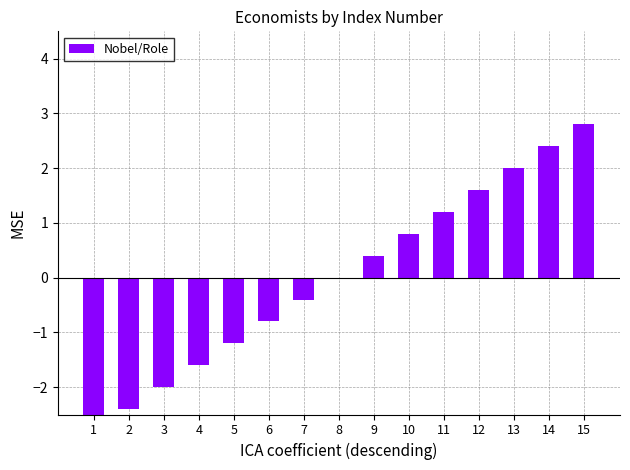

Rank the categories by value from lowest to highest.

1, 2, 3, 4, 5, 6, 7, 8, 9, 10, 11, 12, 13, 14, 15